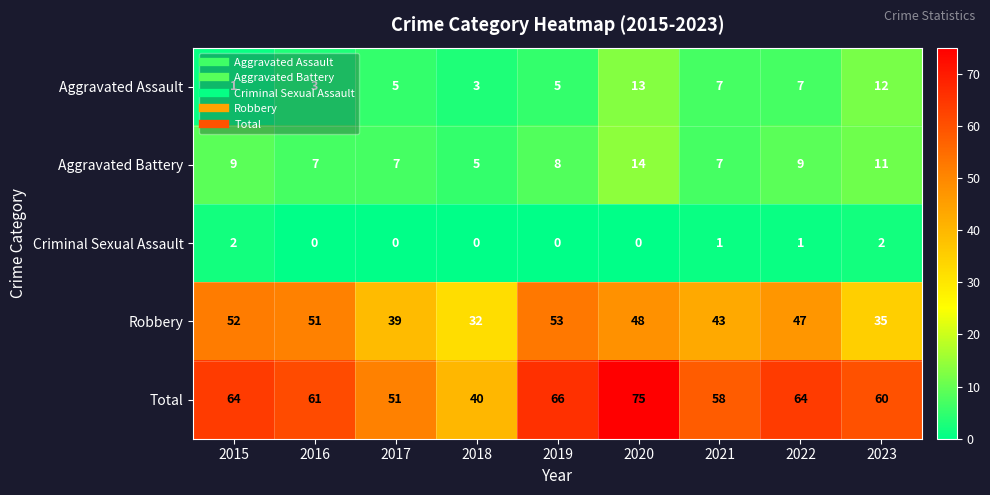

What is the total value across all series at 2015?

128